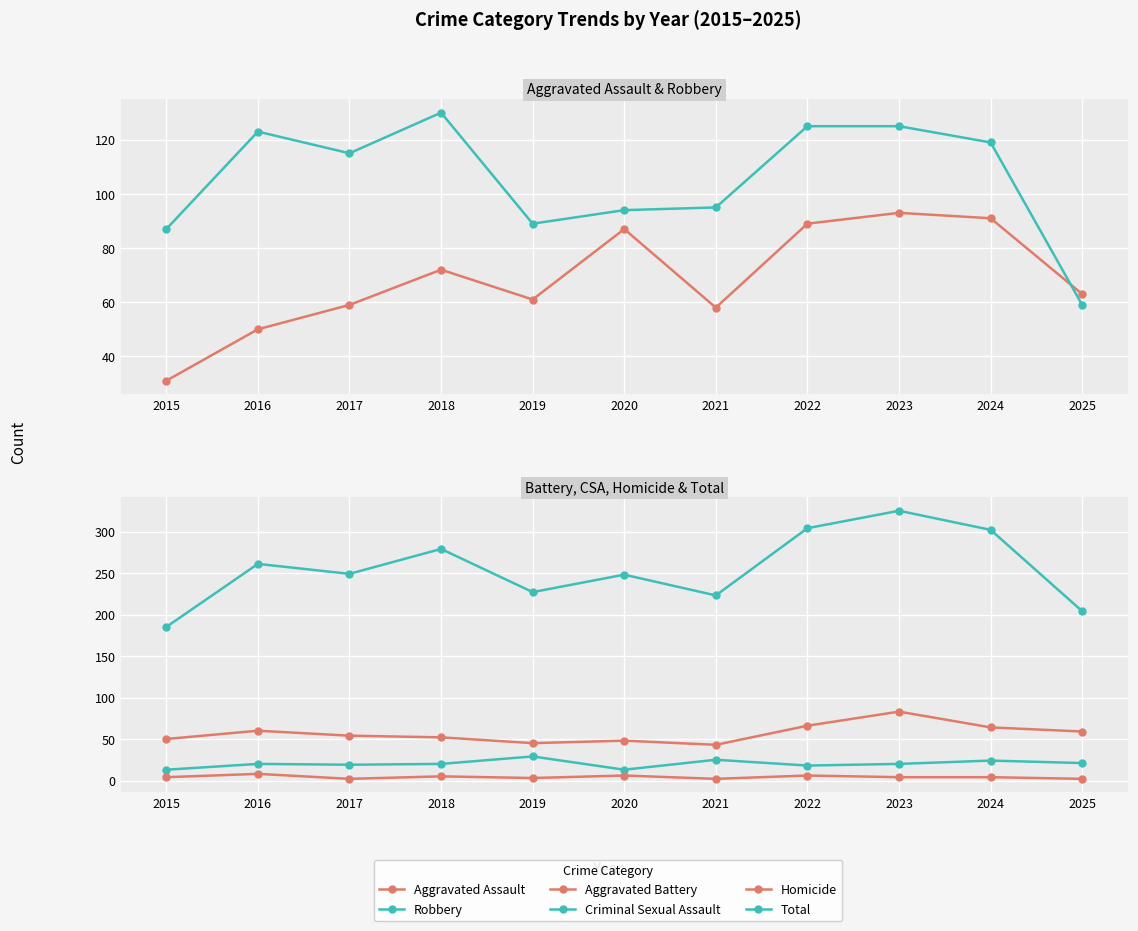

Reading left to right, transcribe all the data shown in this chart.

Aggravated Assault: 2015=31	2016=50	2017=59	2018=72	2019=61	2020=87	2021=58	2022=89	2023=93	2024=91	2025=63
Robbery: 2015=87	2016=123	2017=115	2018=130	2019=89	2020=94	2021=95	2022=125	2023=125	2024=119	2025=59
Aggravated Battery: 2015=50	2016=60	2017=54	2018=52	2019=45	2020=48	2021=43	2022=66	2023=83	2024=64	2025=59
Criminal Sexual Assault: 2015=13	2016=20	2017=19	2018=20	2019=29	2020=13	2021=25	2022=18	2023=20	2024=24	2025=21
Homicide: 2015=4	2016=8	2017=2	2018=5	2019=3	2020=6	2021=2	2022=6	2023=4	2024=4	2025=2
Total: 2015=185	2016=261	2017=249	2018=279	2019=227	2020=248	2021=223	2022=304	2023=325	2024=302	2025=204